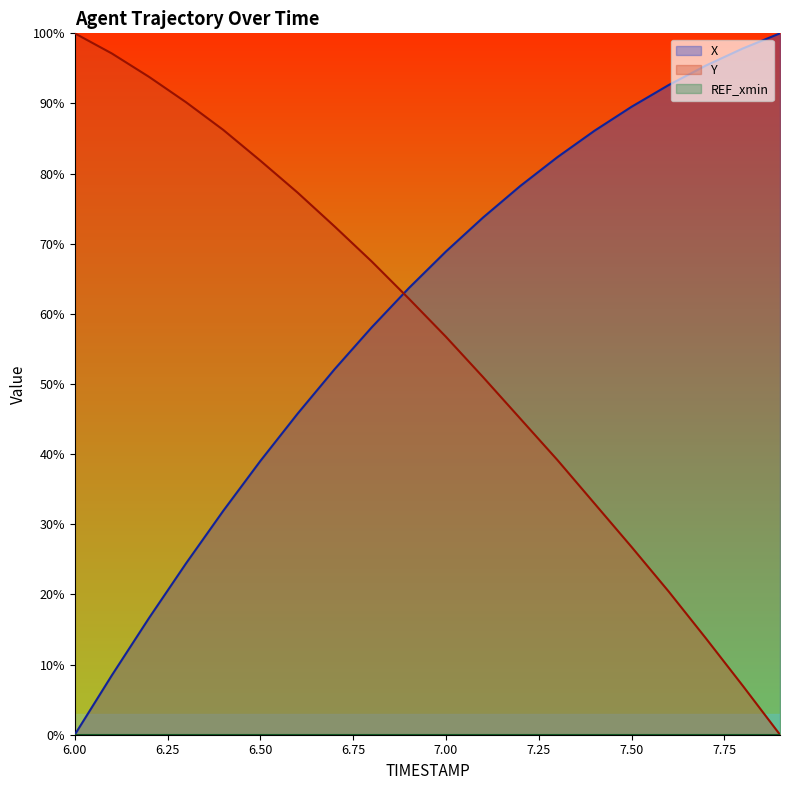

The Y series shows 50.7 at 6.00. True or false?

False